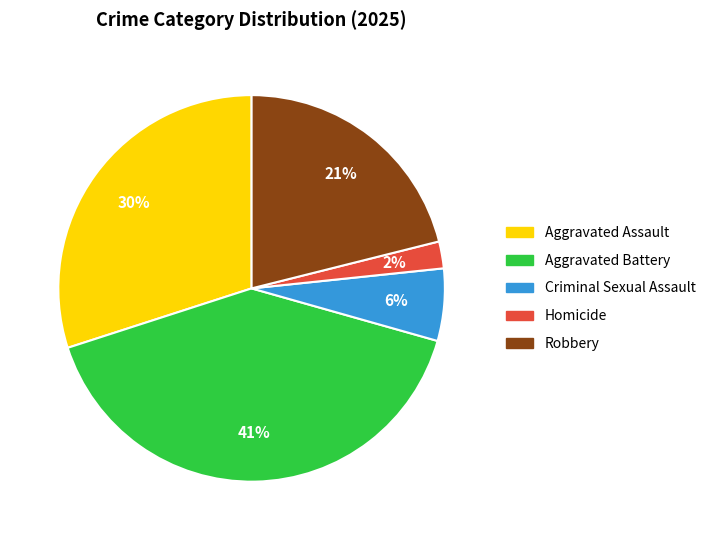

To the nearest percent, what is the difference between the Aggravated Assault and Criminal Sexual Assault slice percentages?

24%